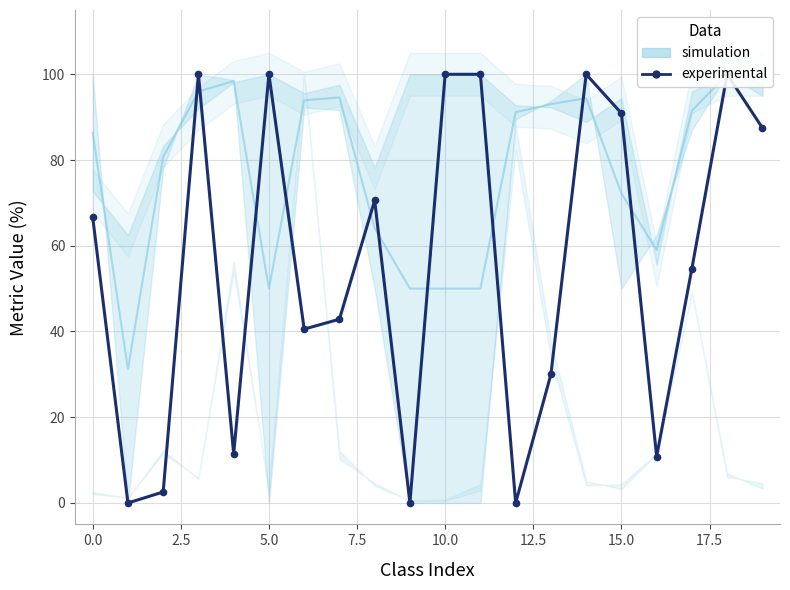

What is the sum of all values?

1108.6